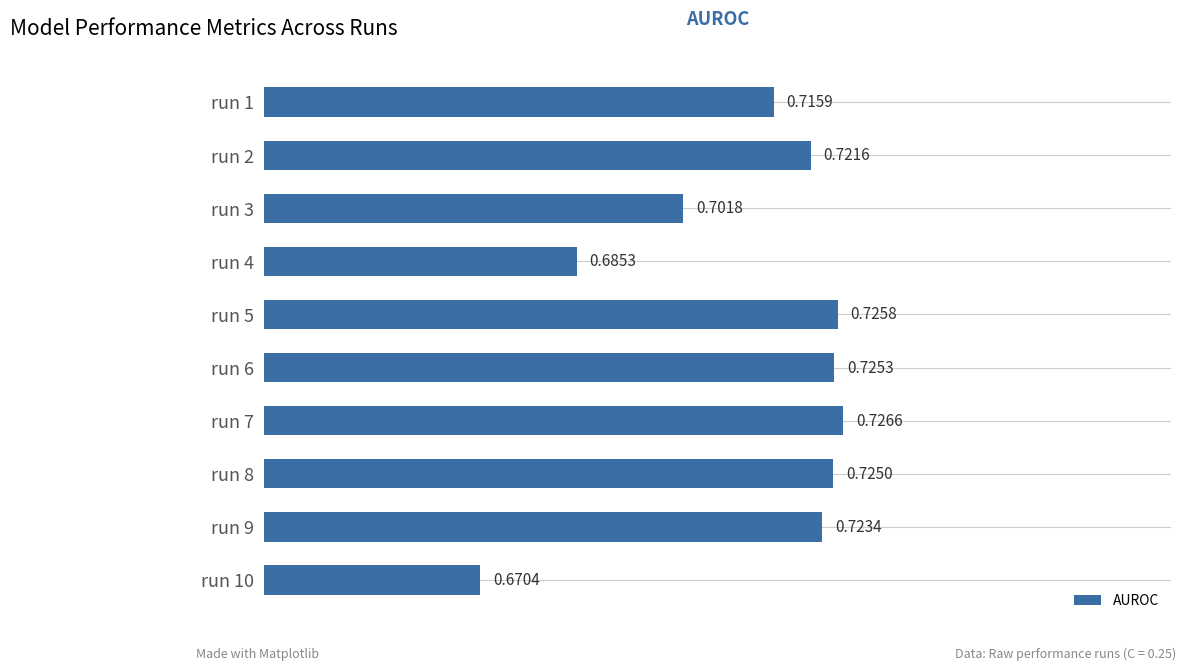

Rank the categories by value from highest to lowest.

run 7, run 5, run 6, run 8, run 9, run 2, run 1, run 3, run 4, run 10